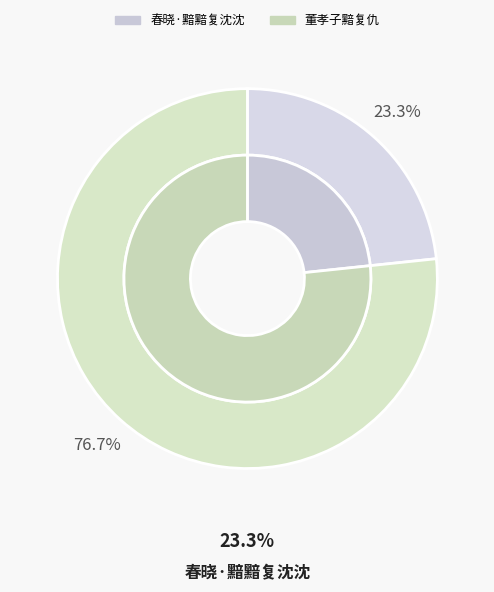

Is there any slice that represents more than half of the pie?

Yes